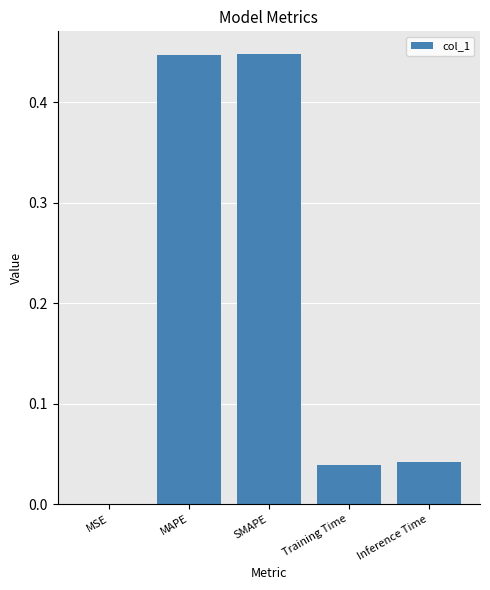

The value at MSE is 0.0. True or false?

True